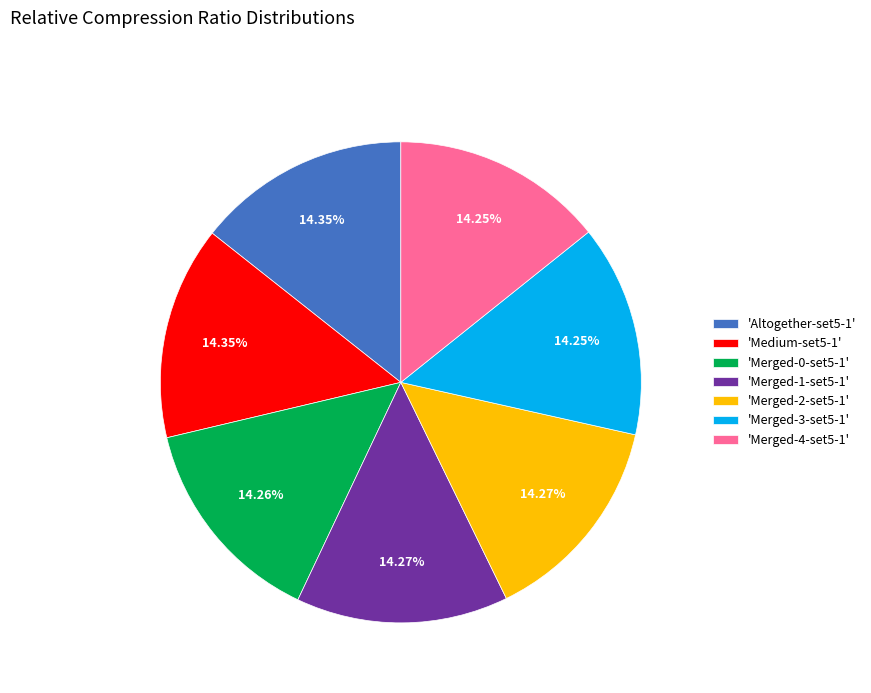

How many segments does this pie chart have?

7